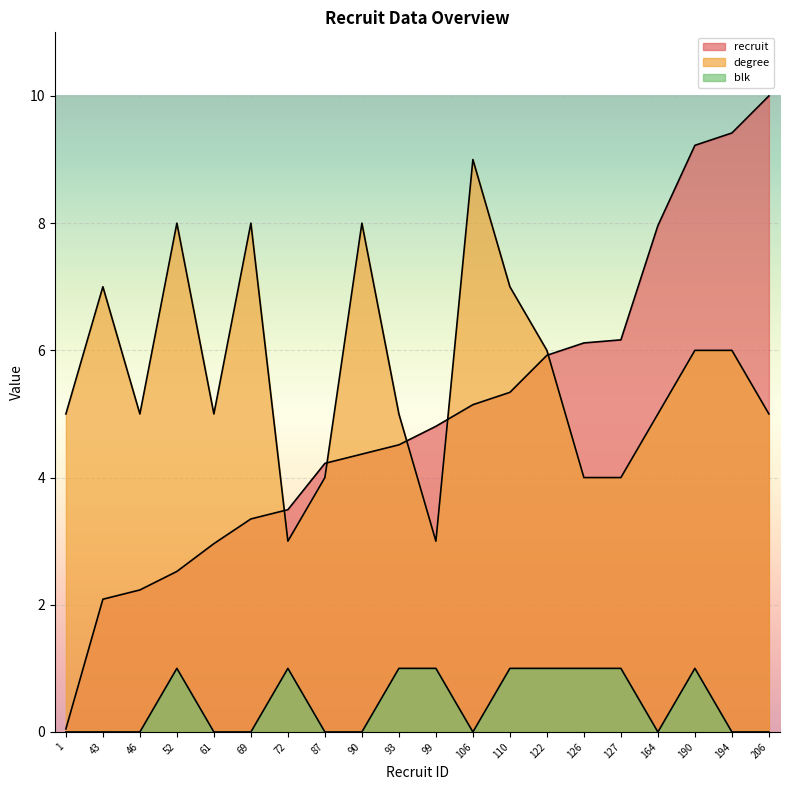

Between 106 and 1, which is larger?

106